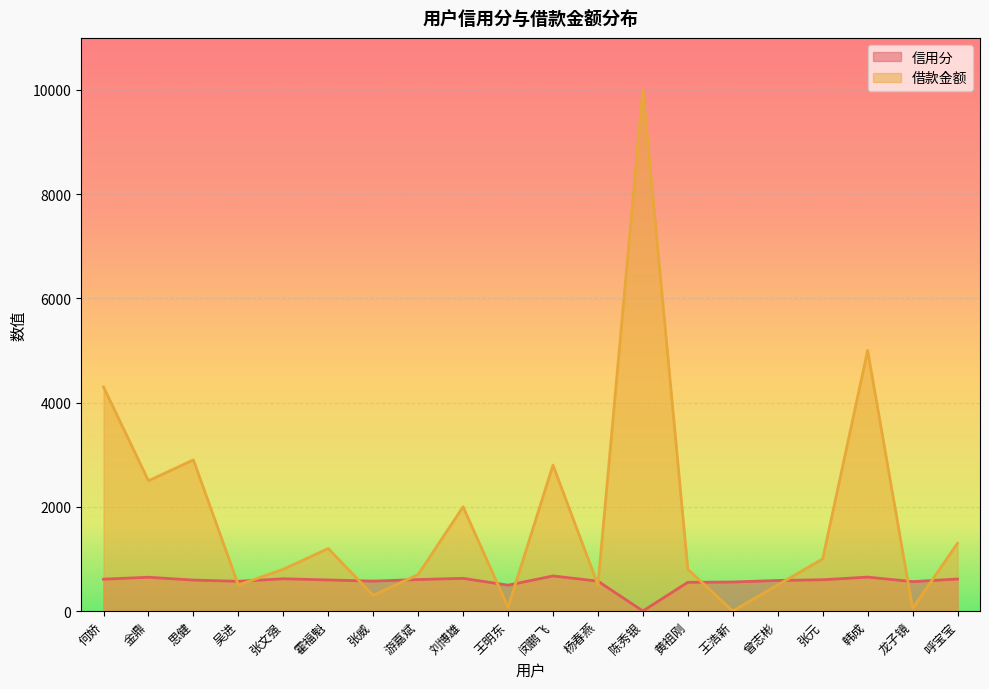

How many positive values does the 信用分 series have?

19